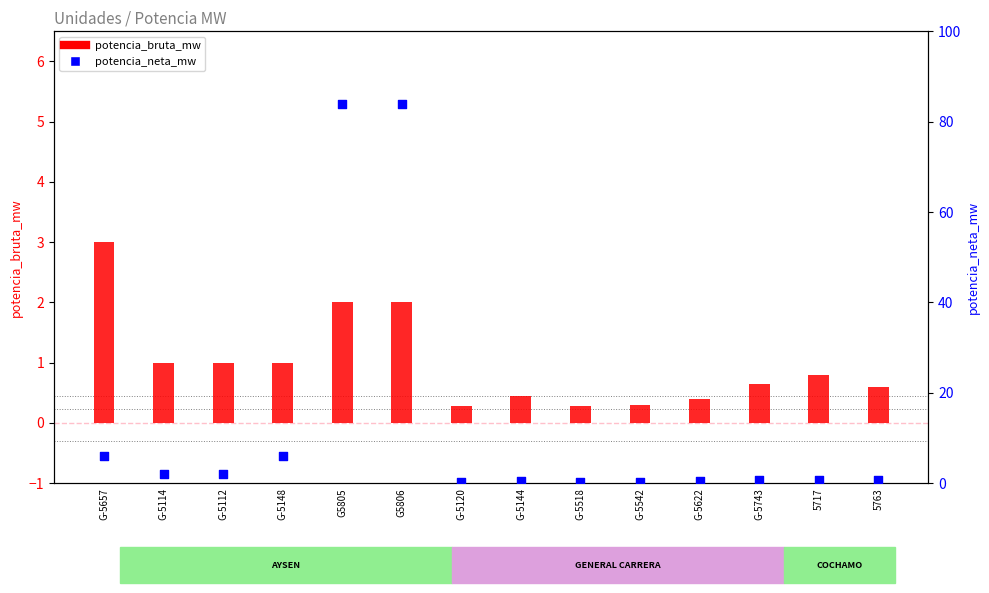

Which series contains the highest Y value?

potencia_neta_mw